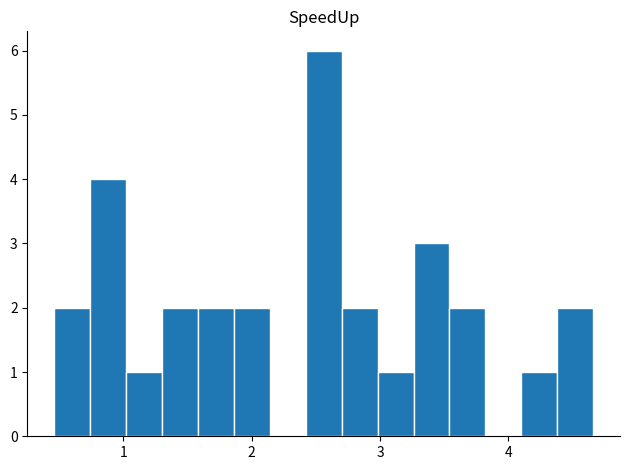

Around what value on the x-axis is the tallest bar? Give the approximate position of its centre, as read against the axis.

2.6